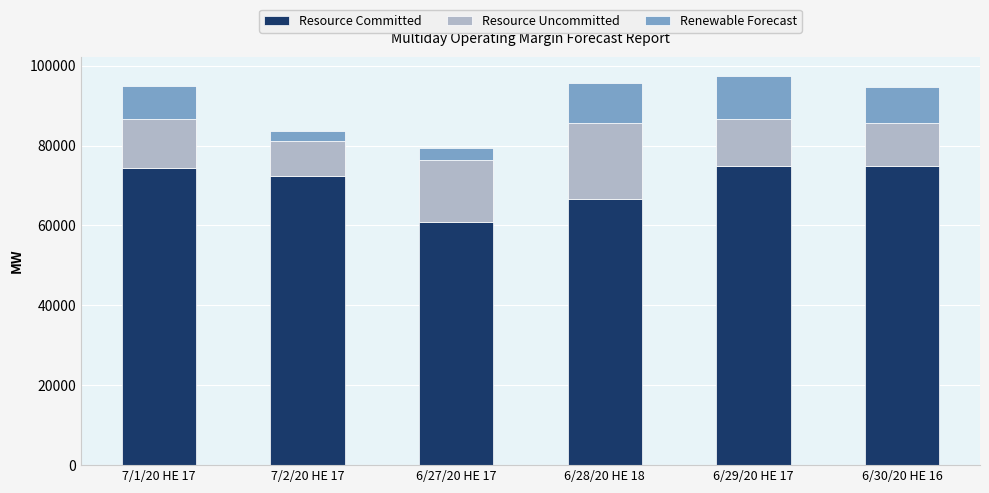

What is the maximum value for Resource Committed?

74943.0